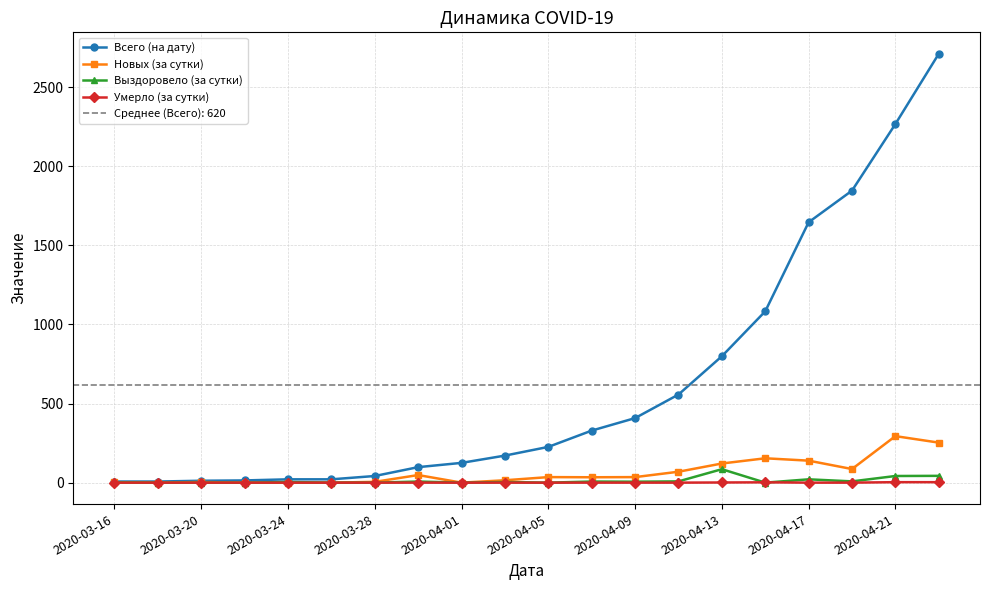

How many values in the Выздоровело (за сутки) series are below 4?

9